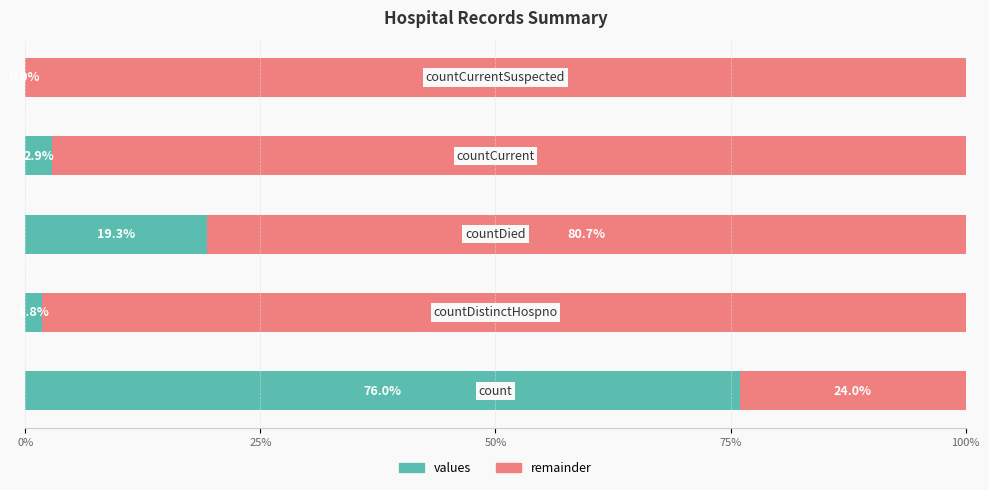

What are all the series names shown in the legend?

values, remainder